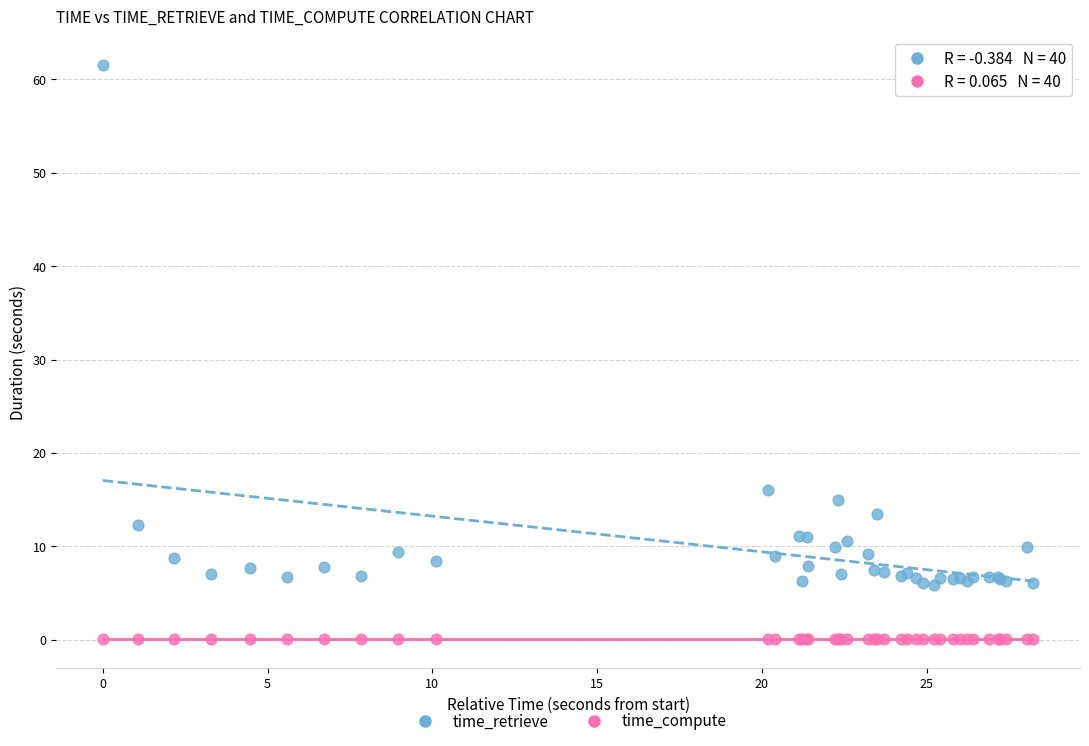

Which series has the largest Y range (max minus min)?

time_retrieve